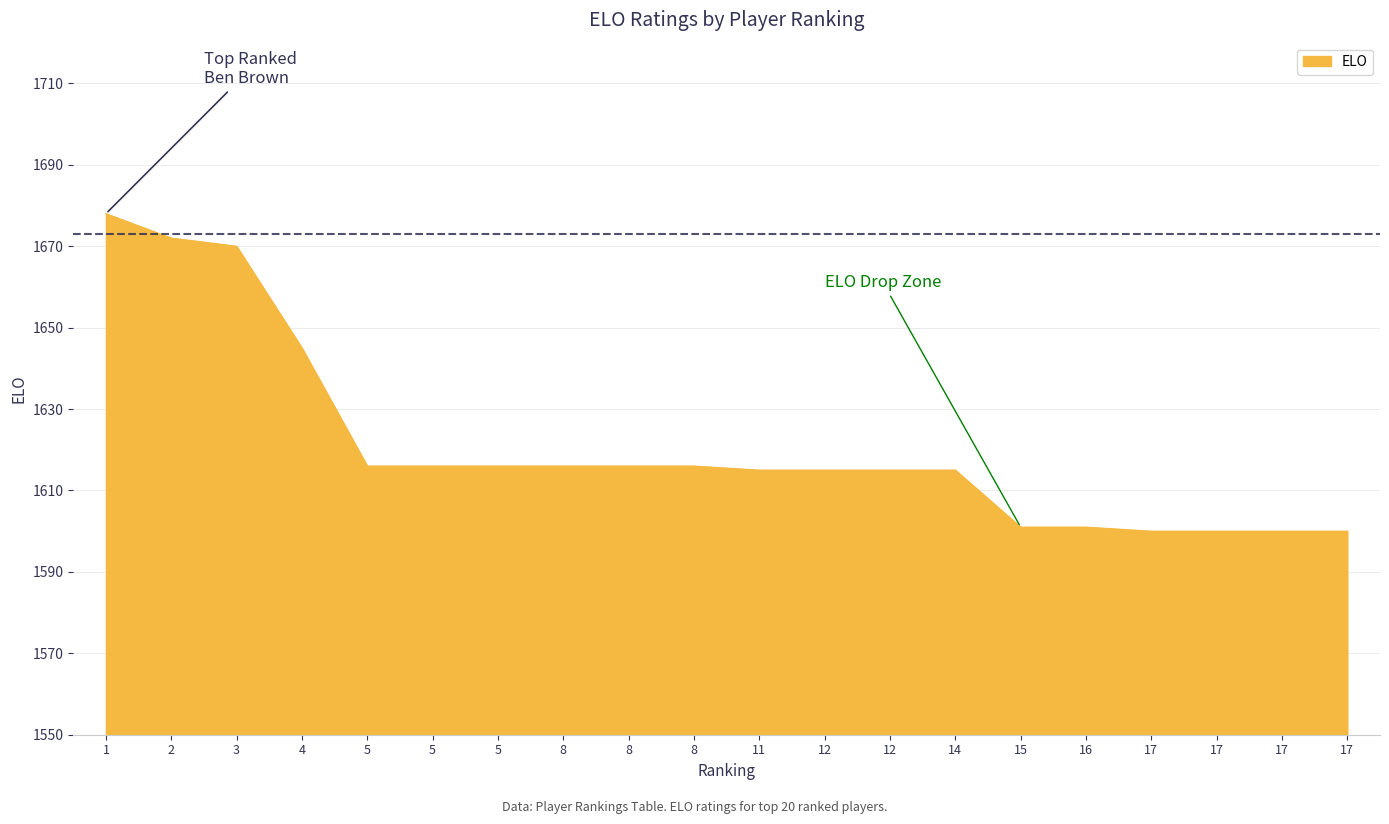

What is the minimum value shown in the chart?

1600